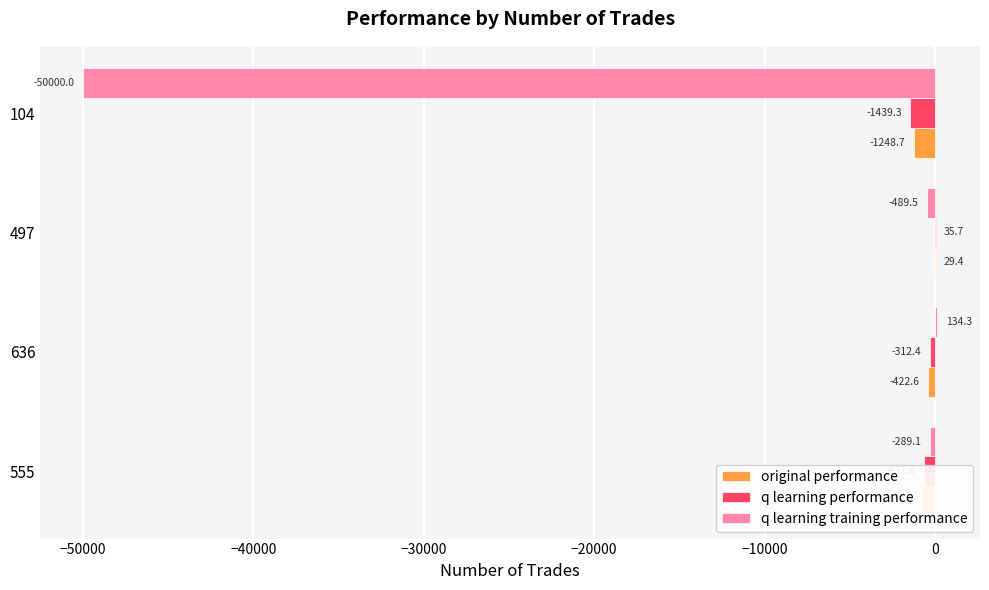

What is the maximum value for q learning training performance?

134.3